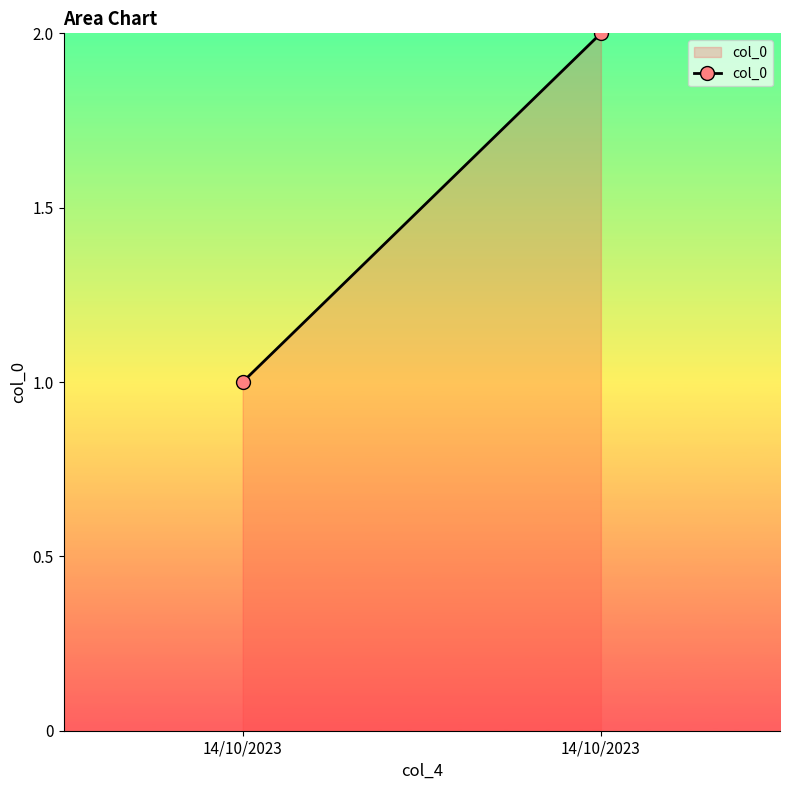

List the labels in order of value, largest first.

14/10/2023, 14/10/2023